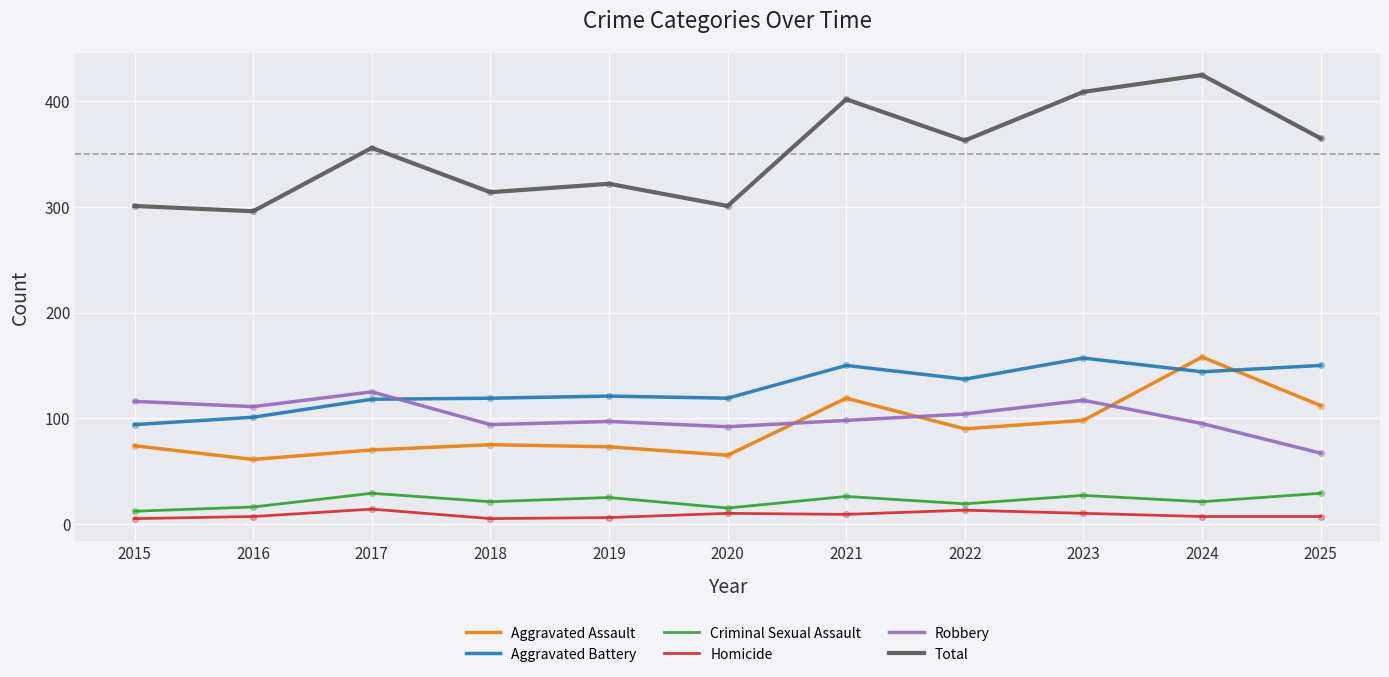

At how many categories does at least one series exceed 332?

6